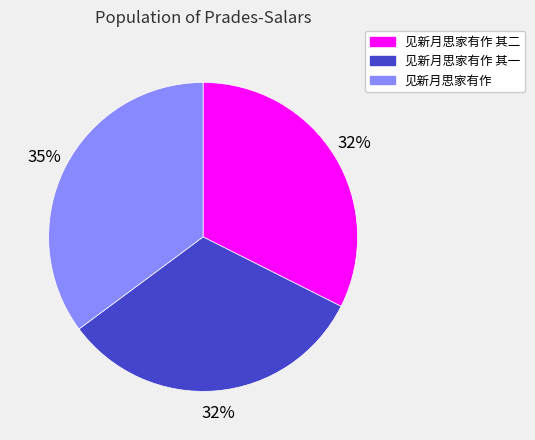

Combined, do 见新月思家有作 and 见新月思家有作 其一 account for over 50%?

Yes